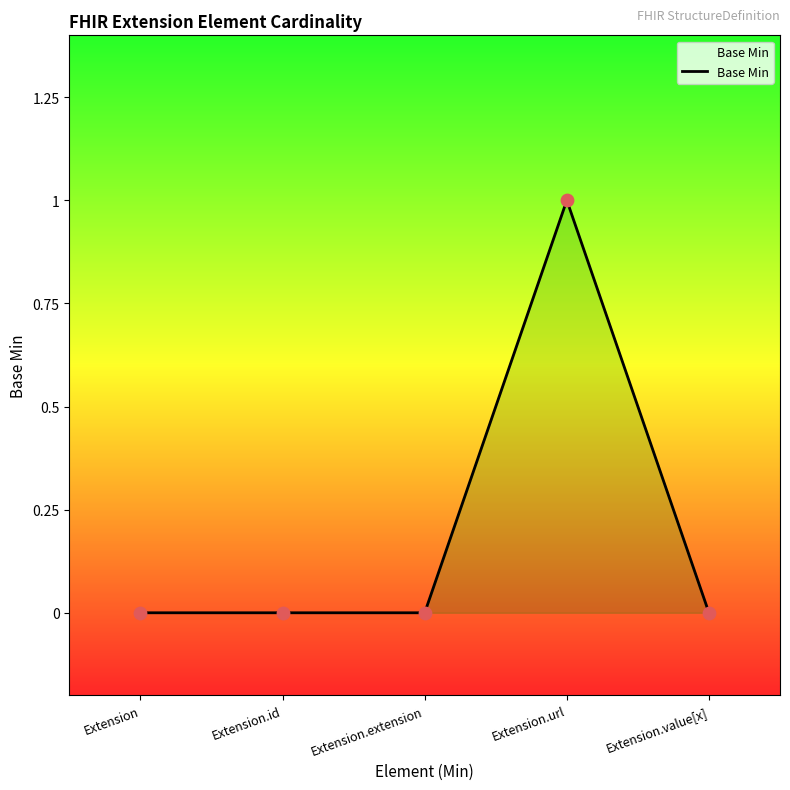

What position from the left is Extension.url?

4